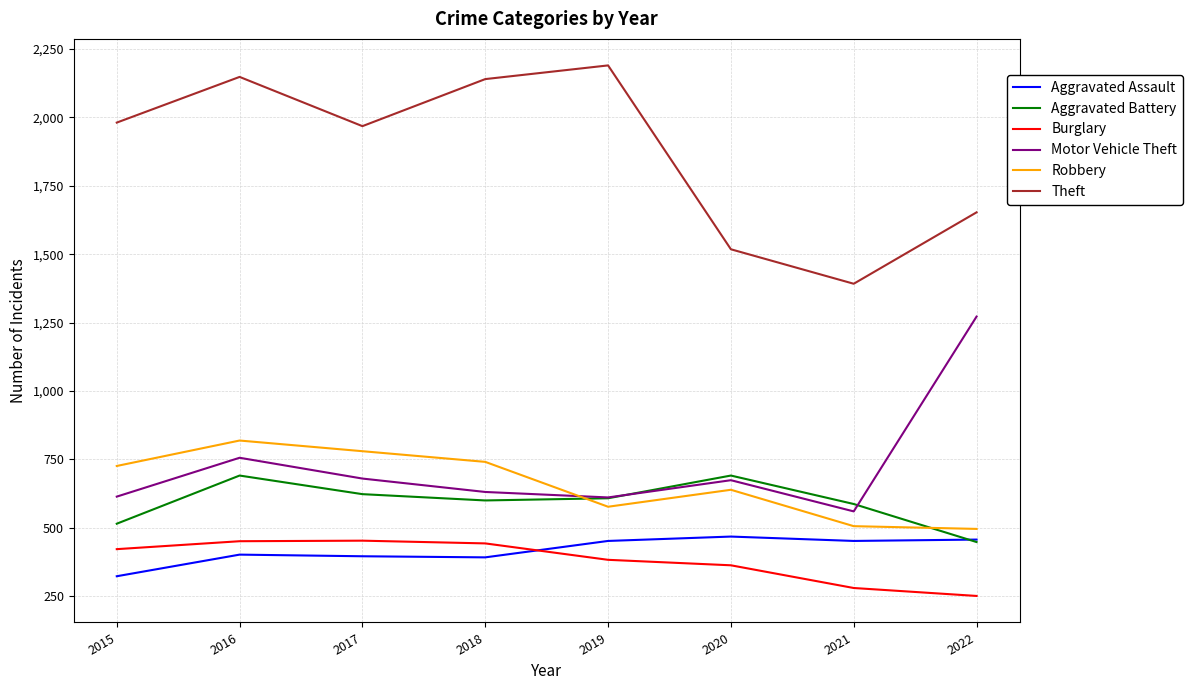

At which label is Aggravated Battery closest to 569?

2021